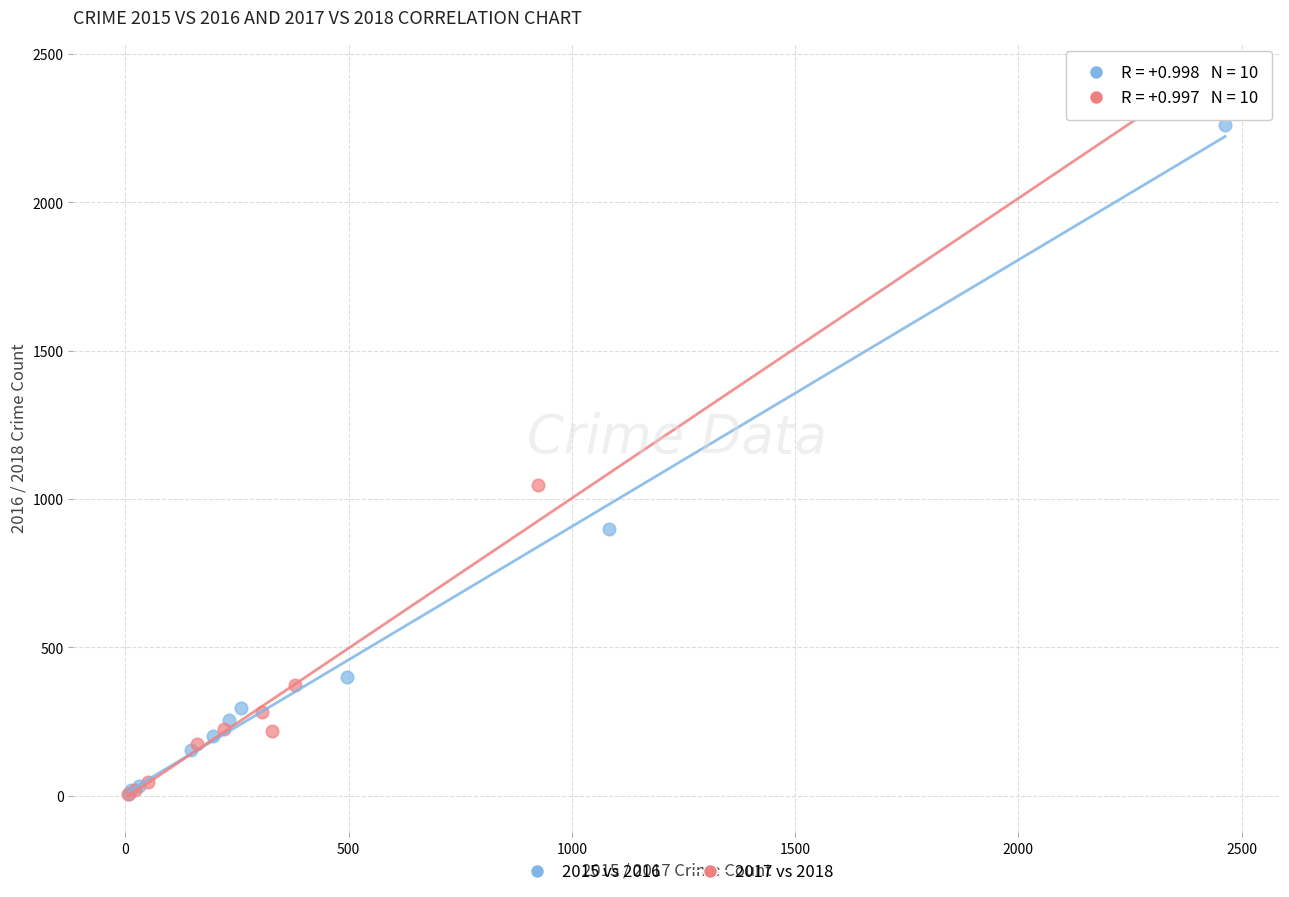

Which series reaches the maximum Y coordinate?

2017 vs 2018